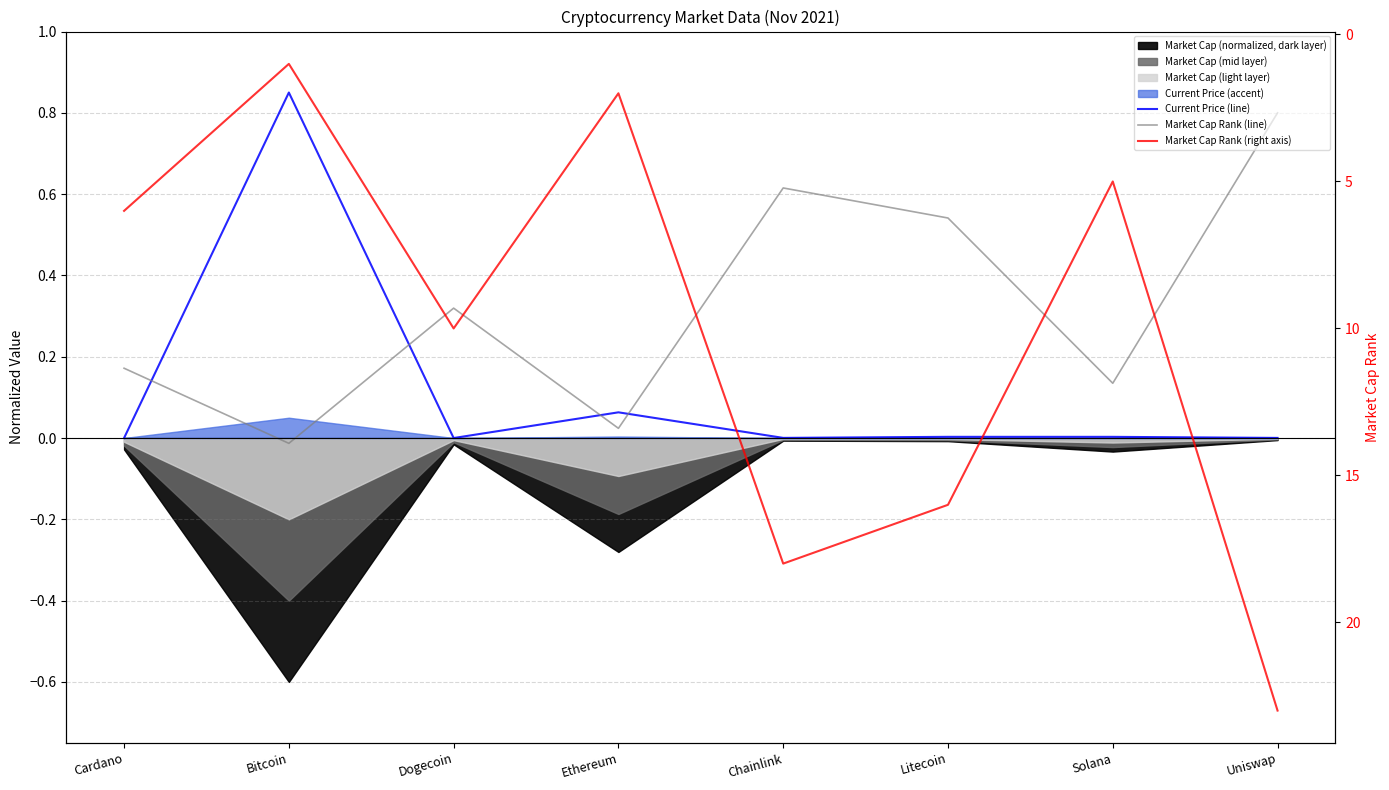

Which has a higher value, Dogecoin or Litecoin?

Litecoin